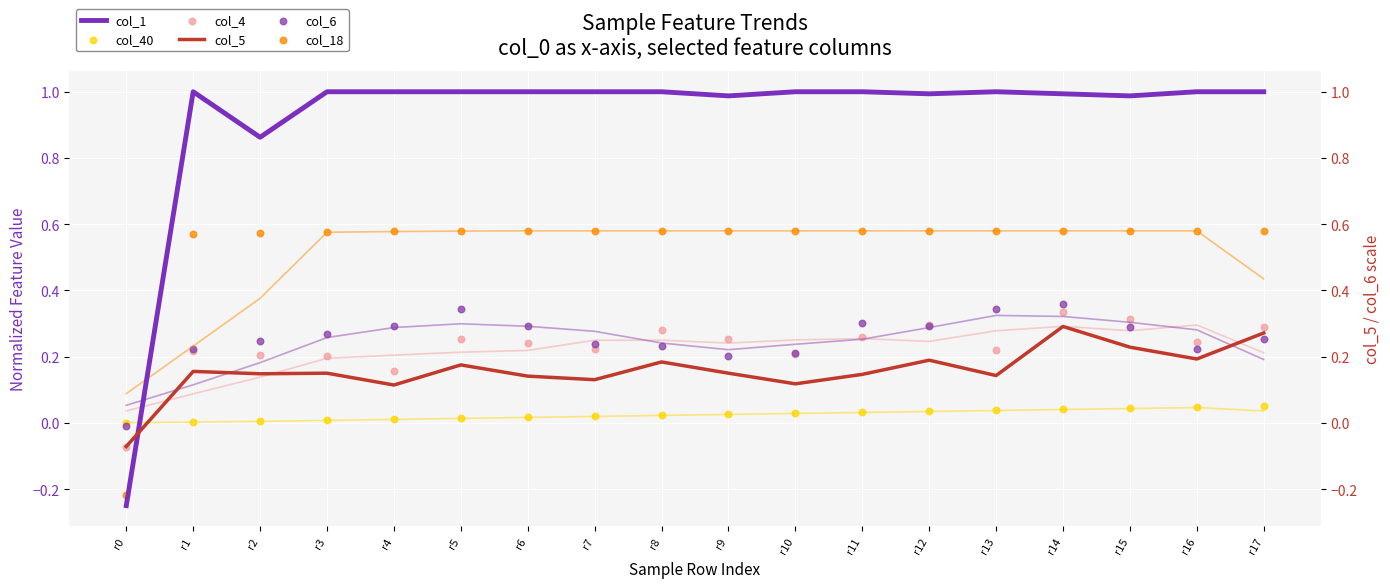

What is the total value across all series at r11?

2.3